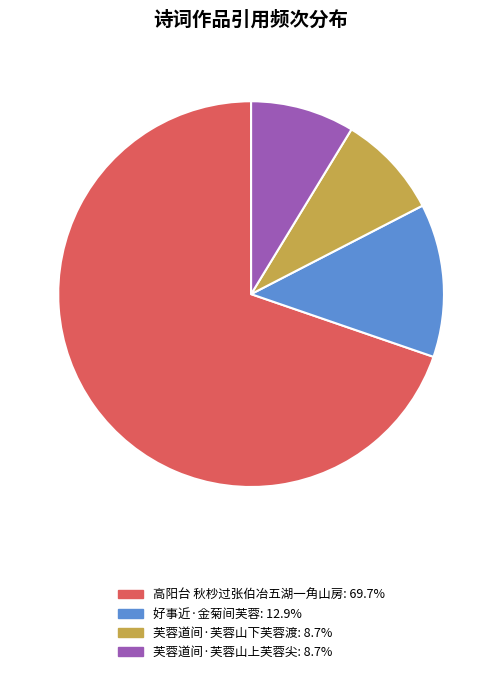

Count the number of slices in the pie.

4